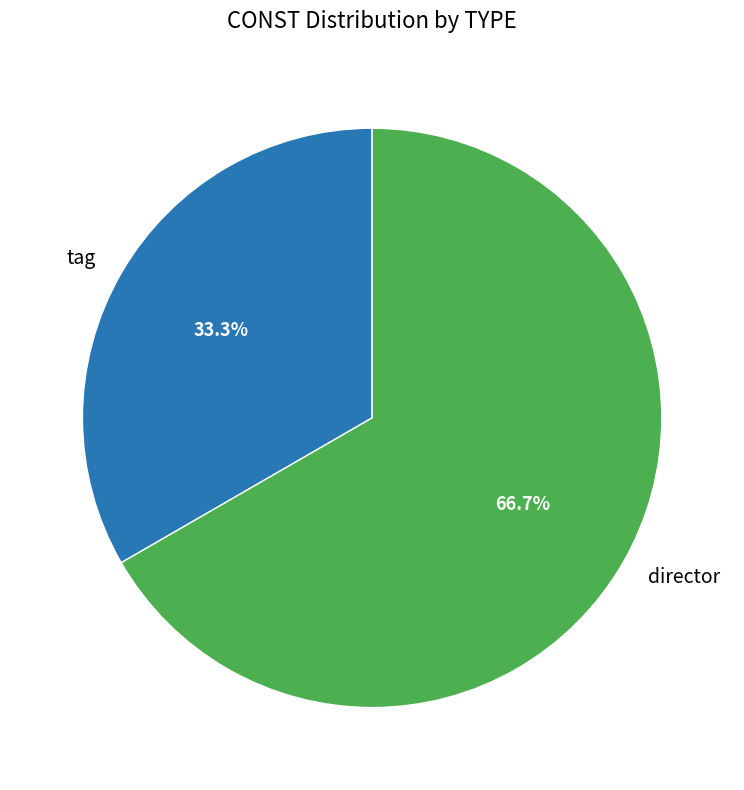

To the nearest percent, what percentage of the pie is tag?

33%